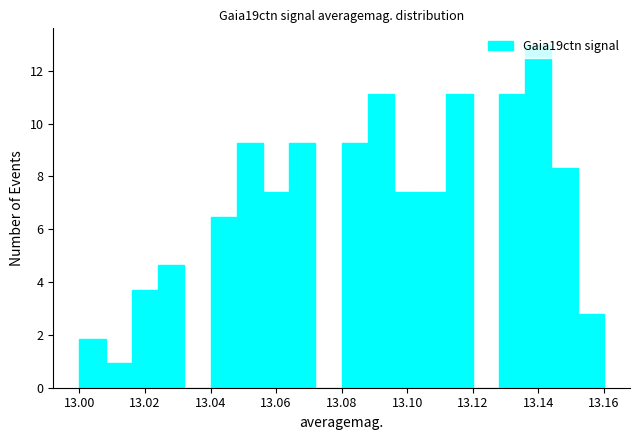

How tall is the bar that spans 13.096 to 13.104 on the x-axis? The values are not printed on the chart, so give them approximately, as read against the axis.

7.4